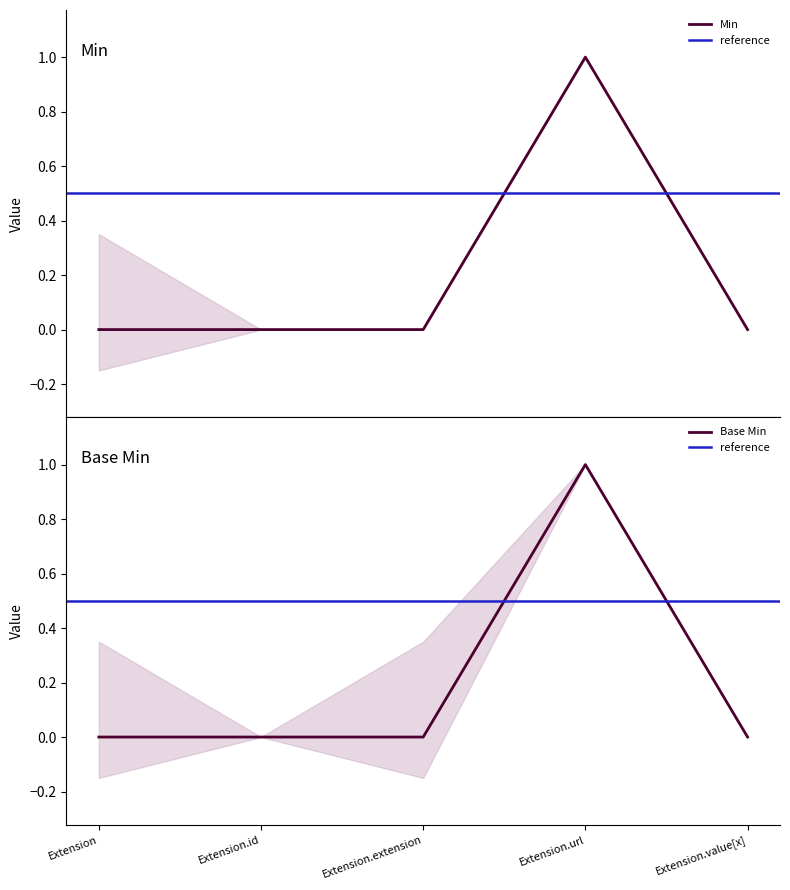

At which label does Base Min reach its minimum?

Extension